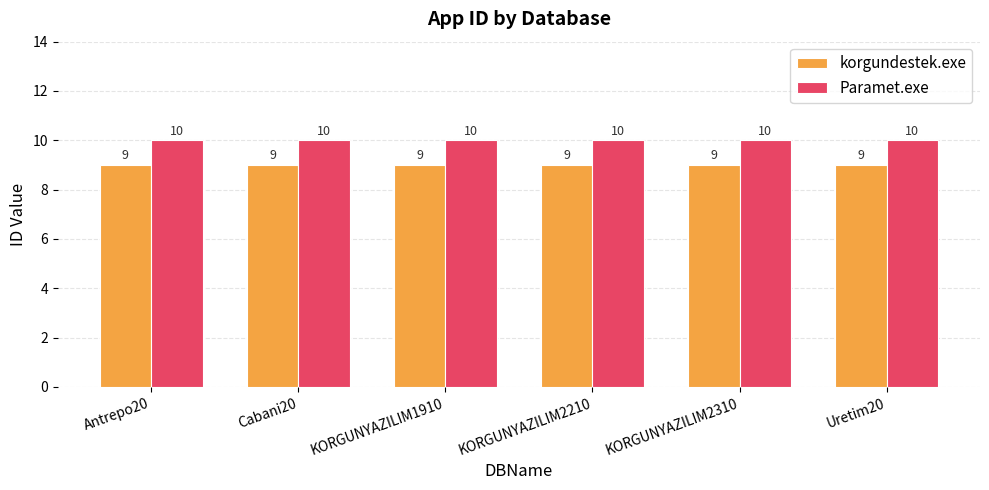

What is the minimum value shown in the chart?

9